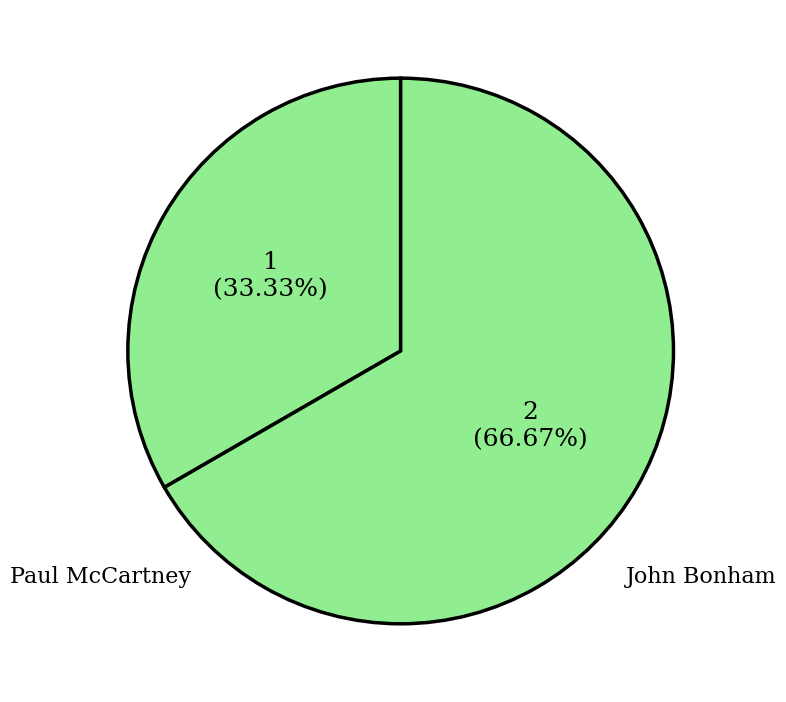

Which slice is the largest?

John Bonham